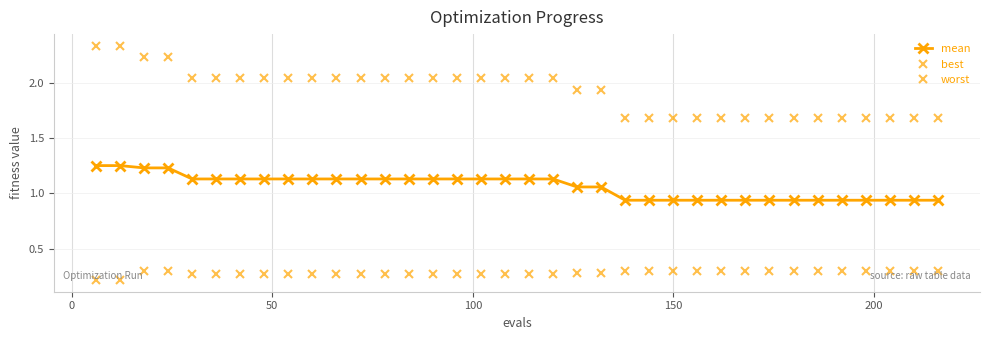

How many data points does each series have?

36